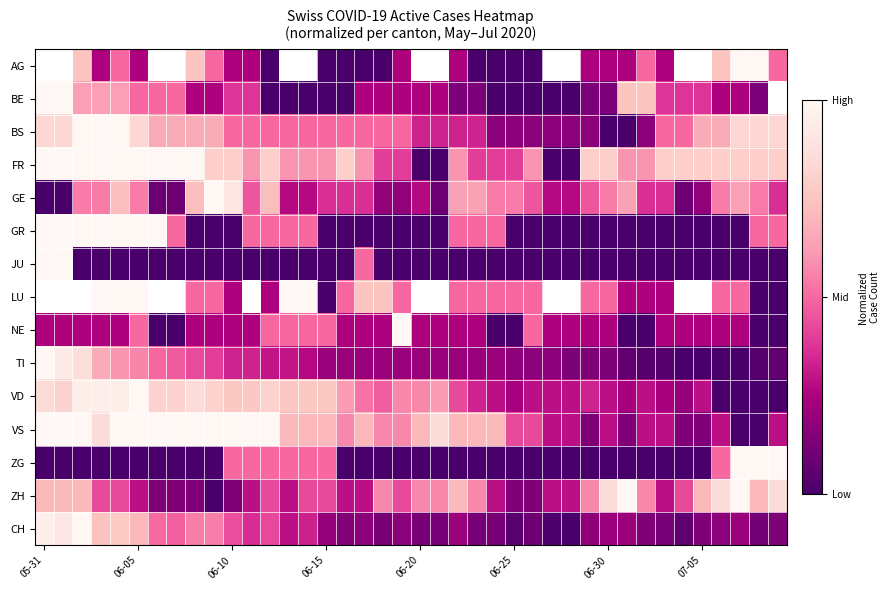

How many categories are shown in the chart?

40